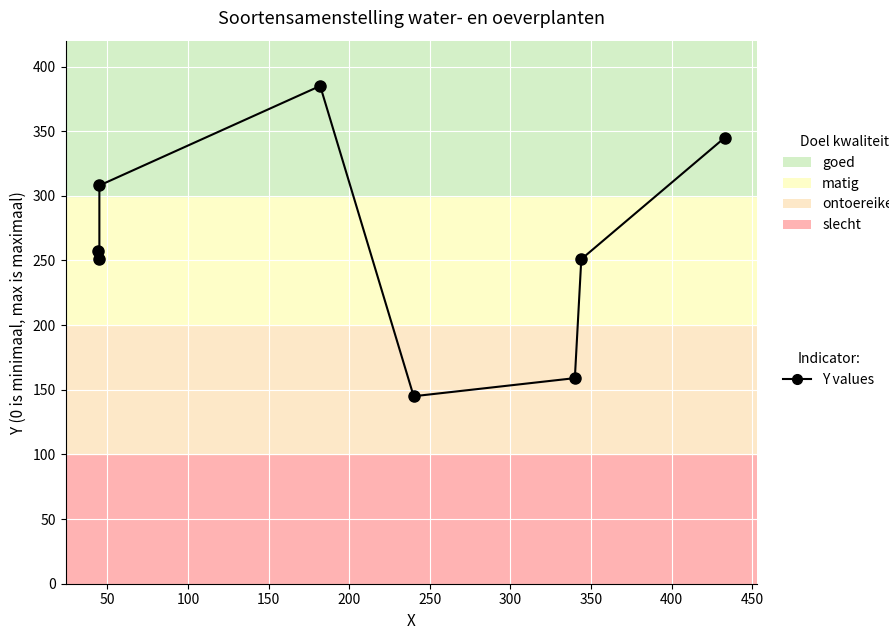

What is the smallest value displayed?

145